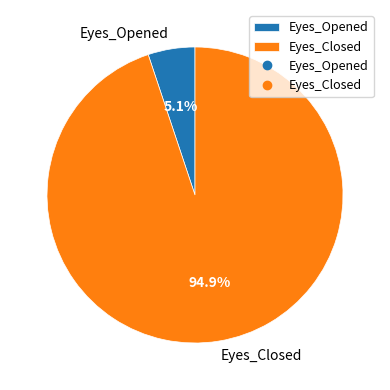

To the nearest percent, what percentage of the pie is Eyes_Opened?

5%